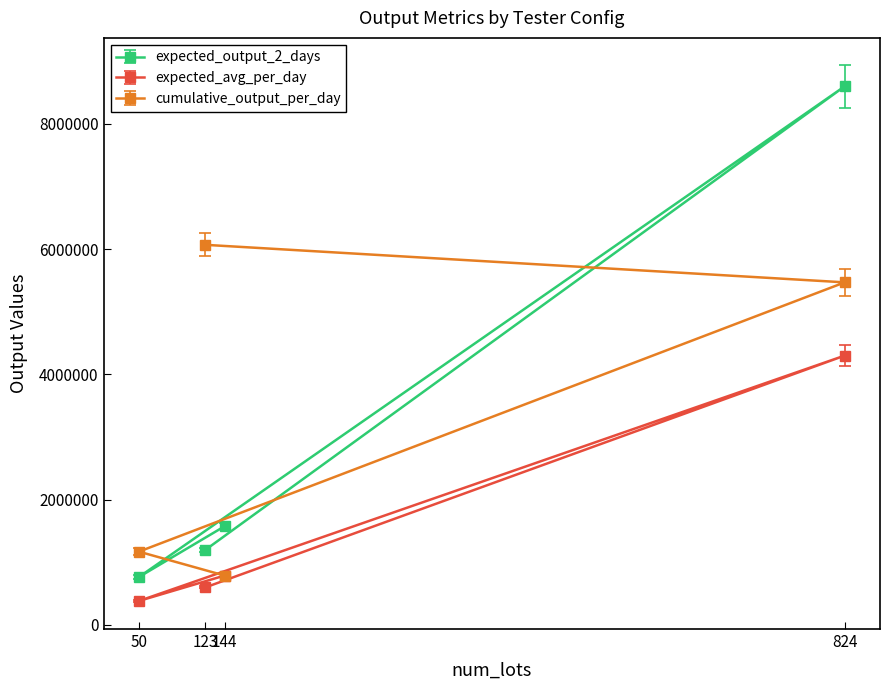

What is the value of the expected_avg_per_day point at the 3rd from the left?

787485.5